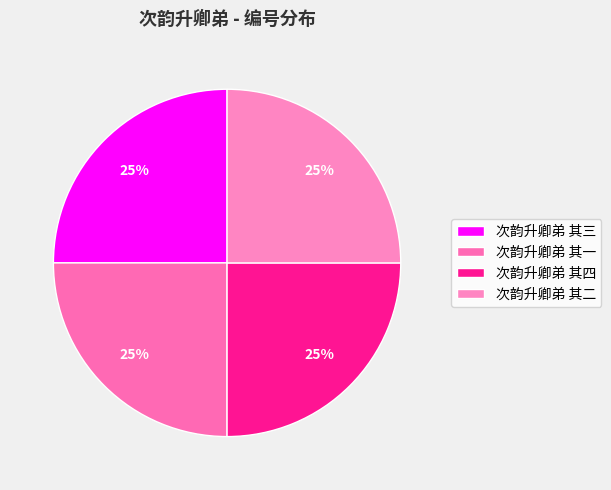

Is 次韵升卿弟 其一 the majority of the pie?

No